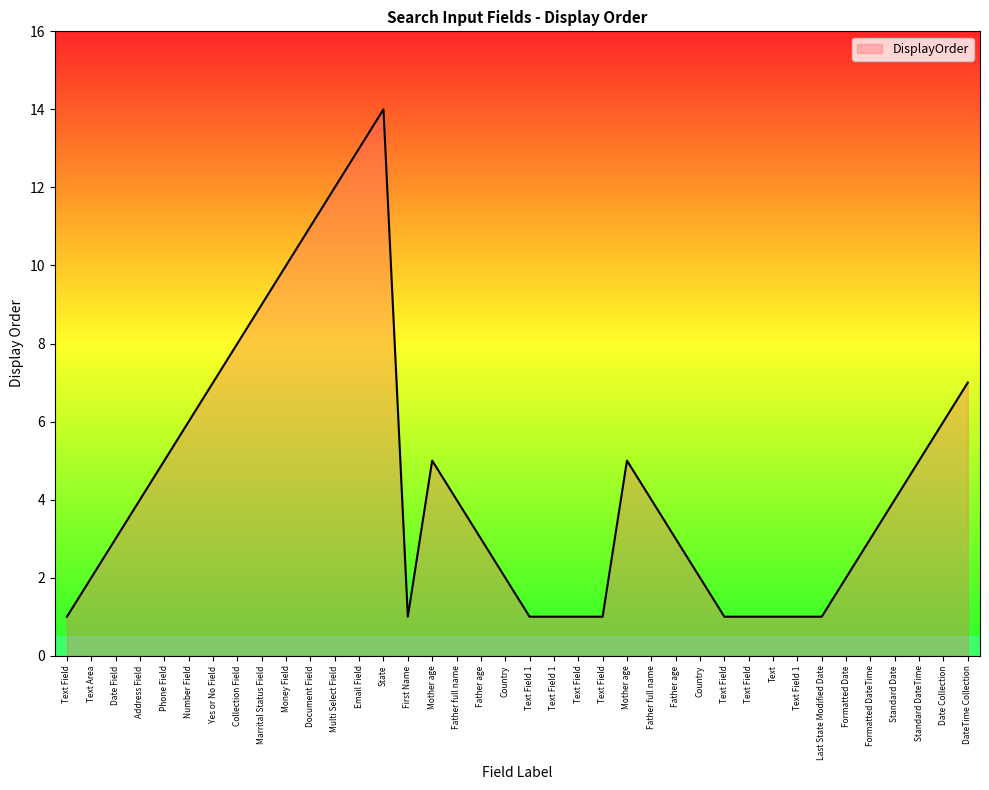

At which label is the value closest to 7?

Yes or No Field